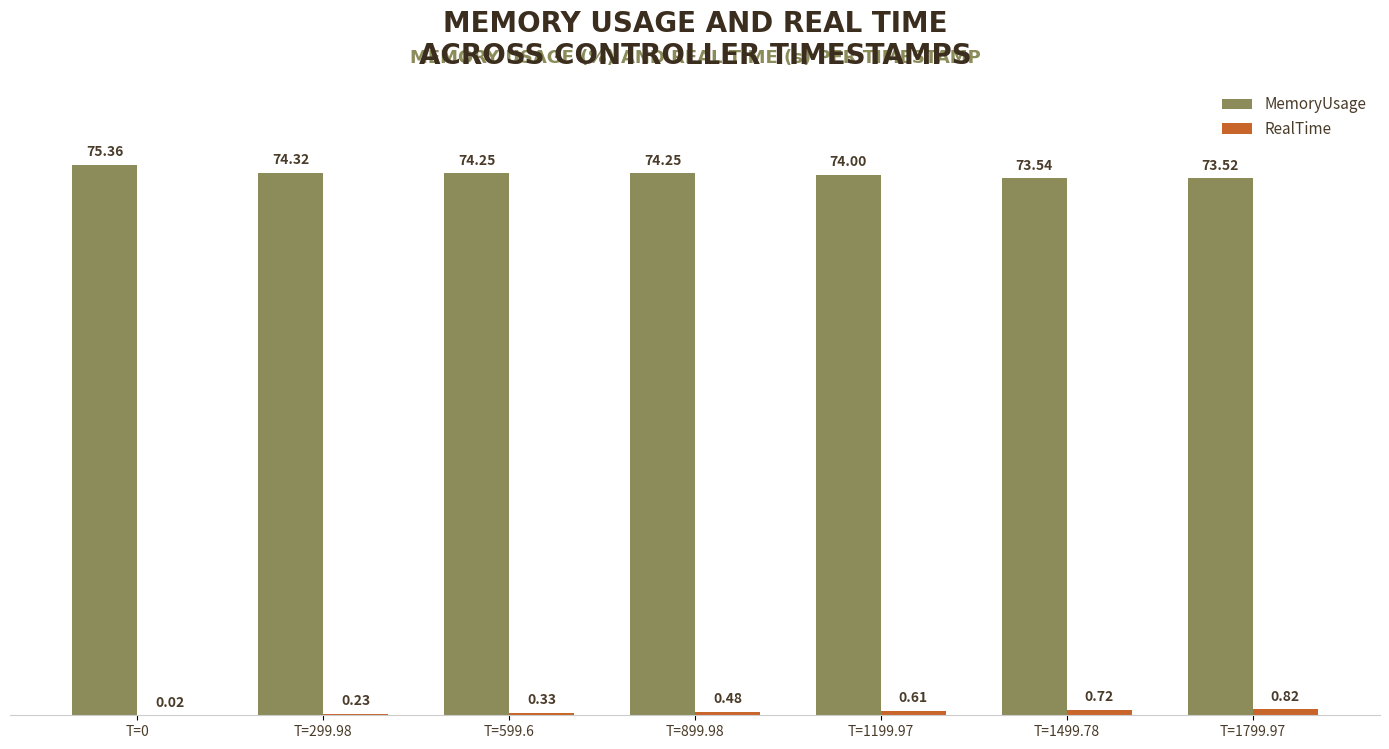

Which series has the largest total across all categories?

MemoryUsage